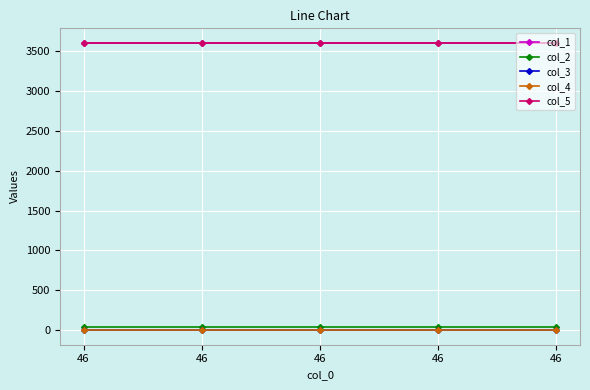

Is this an area chart (filled region under the line)?

No